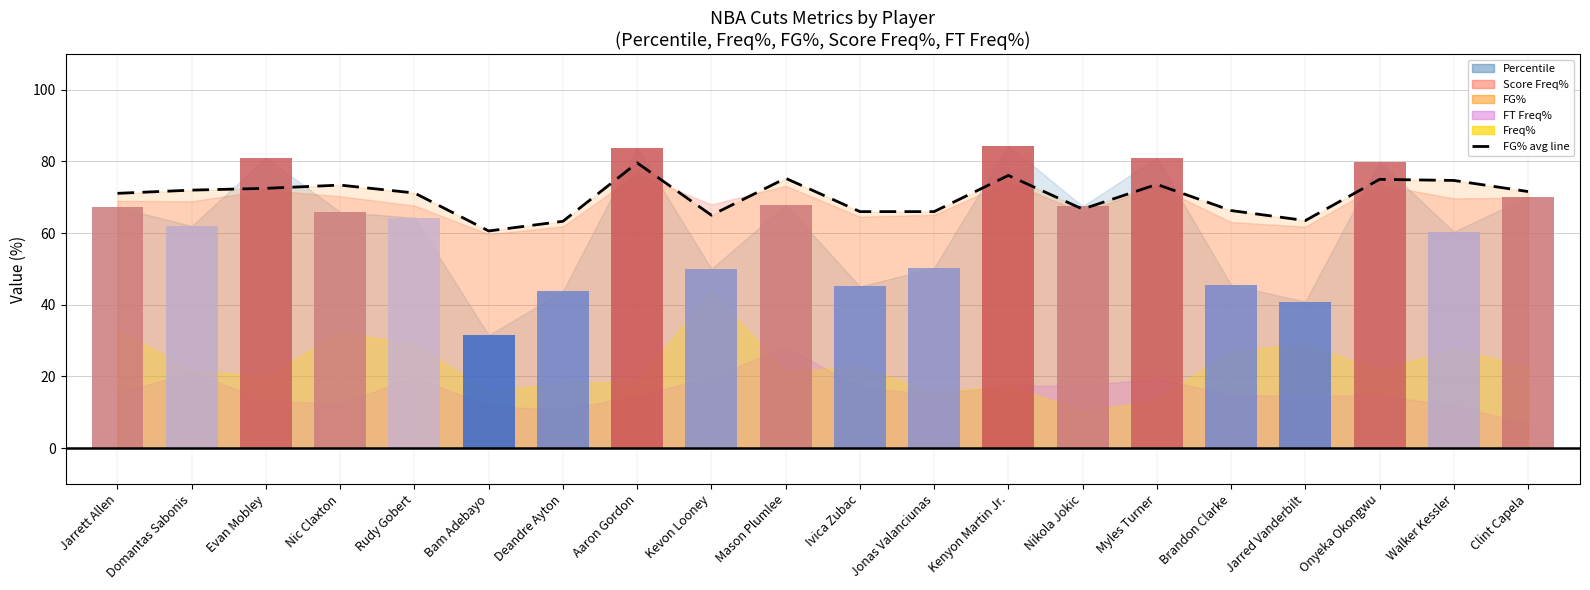

What position from the right is Deandre Ayton?

14